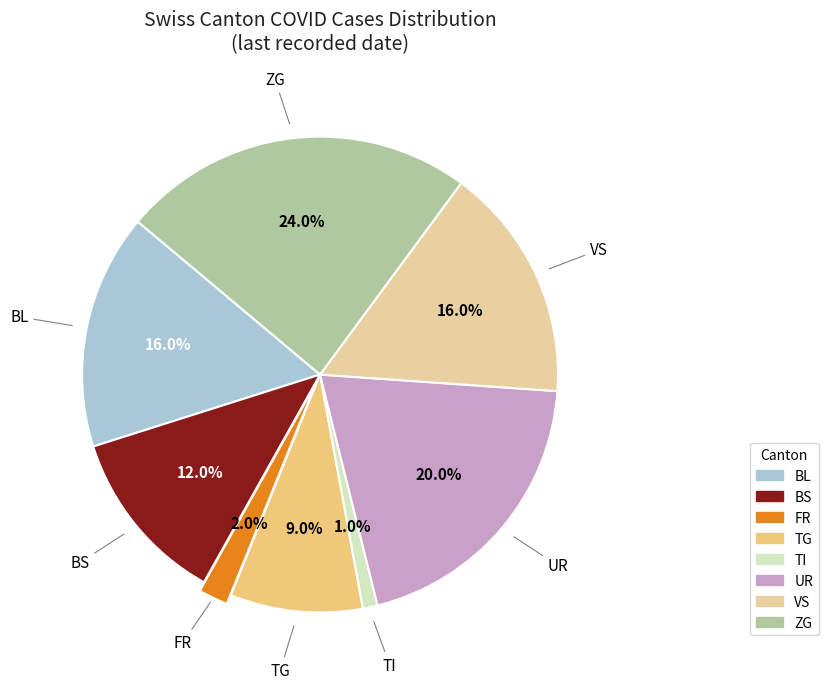

Approximately how many times larger is the value at ZG compared to VS?

1.5